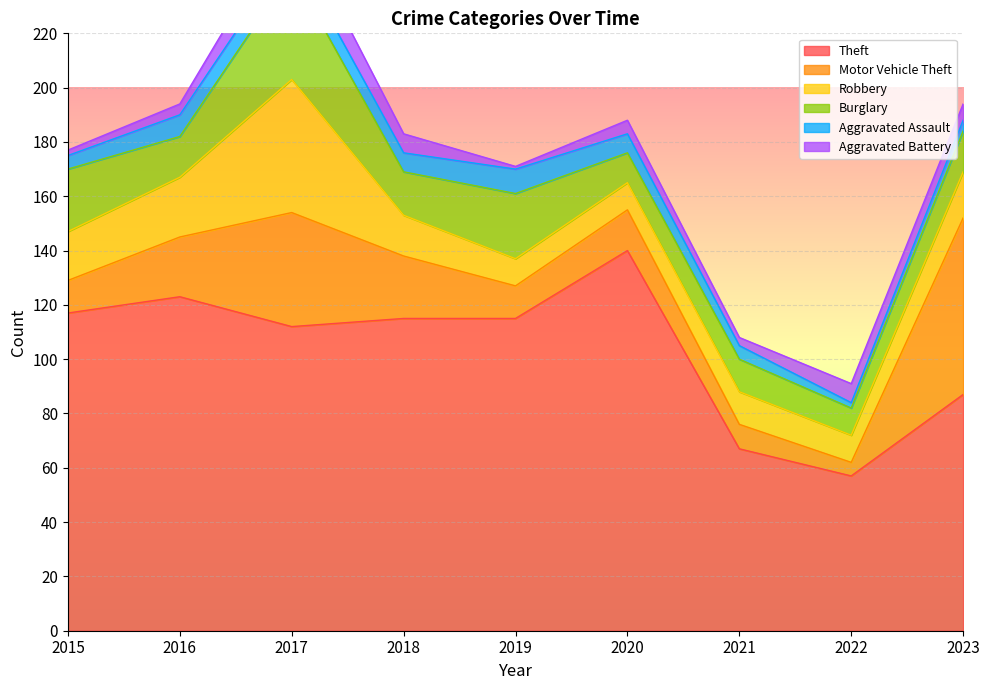

Which category has the lowest value across all series?

2019